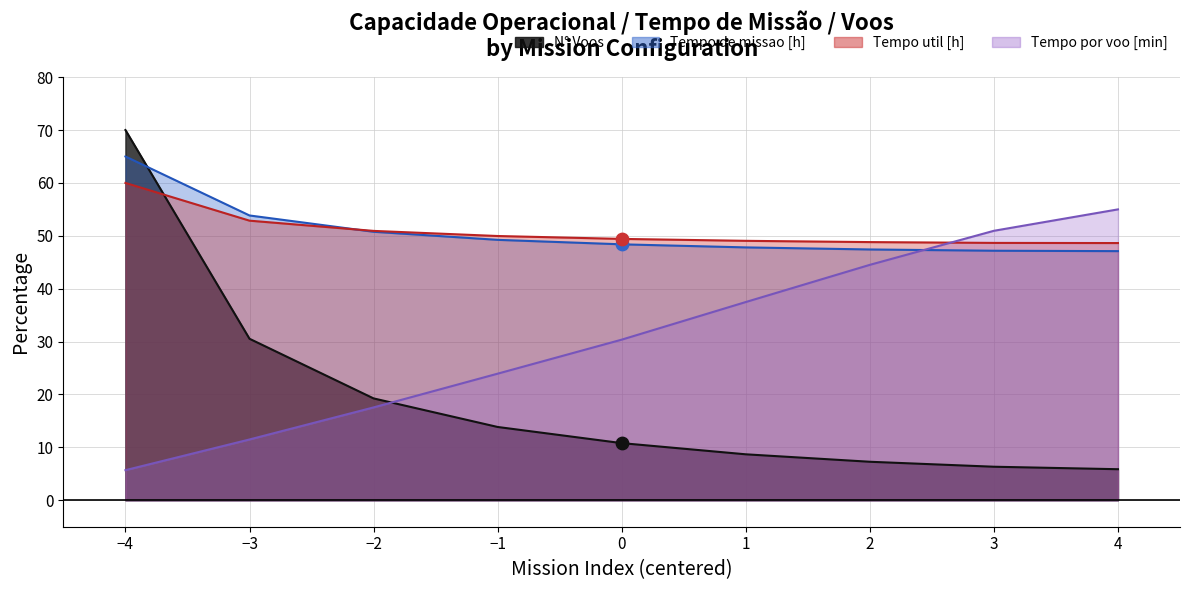

What are all the series names shown in the legend?

Capacidade operacional [ha/h], Tempo de missao [h], Tempo util [h], Tempo por voo [min]